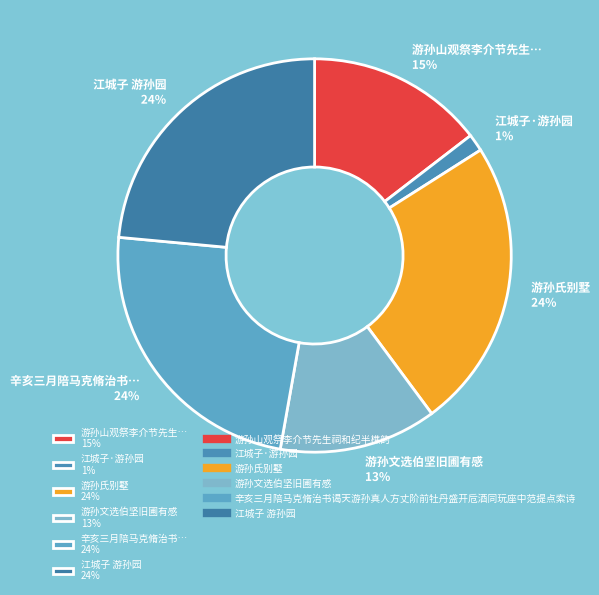

Does any single category account for the majority?

No